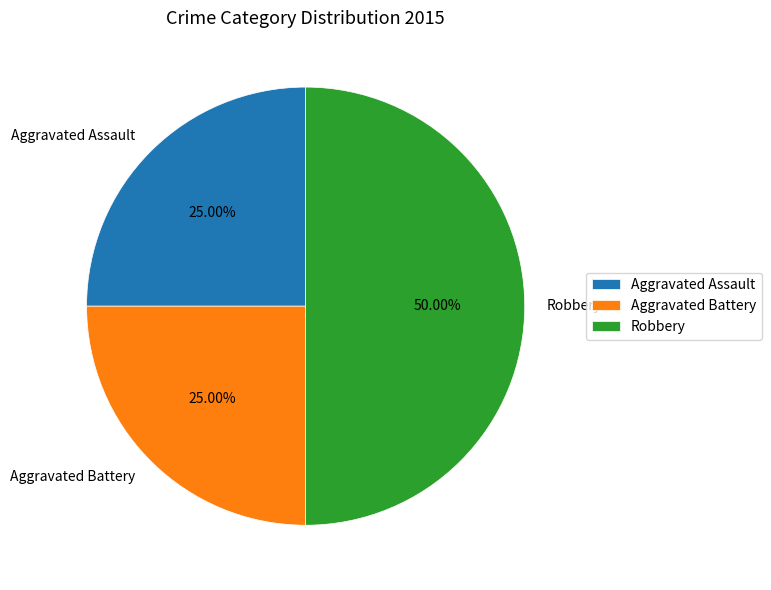

The Aggravated Assault slice represents 25% of the pie. True or false?

True